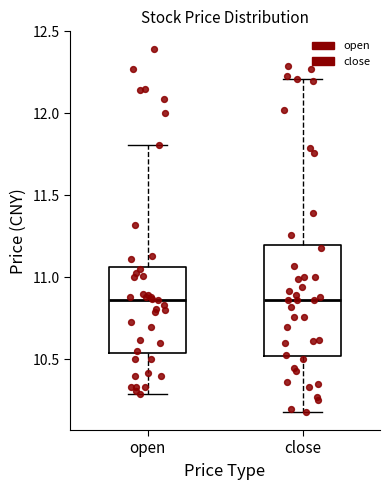

Reading left to right, transcribe this box plot: for each box, give where its median line is, the range the box spans, and where its two whiskers end, as read against the y-axis. The values are not printed on the chart, so give them approximately, as read against the axis.

open: median 10.85, box 10.55 to 11.05, whiskers 10.30 to 11.80
close: median 10.85, box 10.50 to 11.20, whiskers 10.20 to 12.20